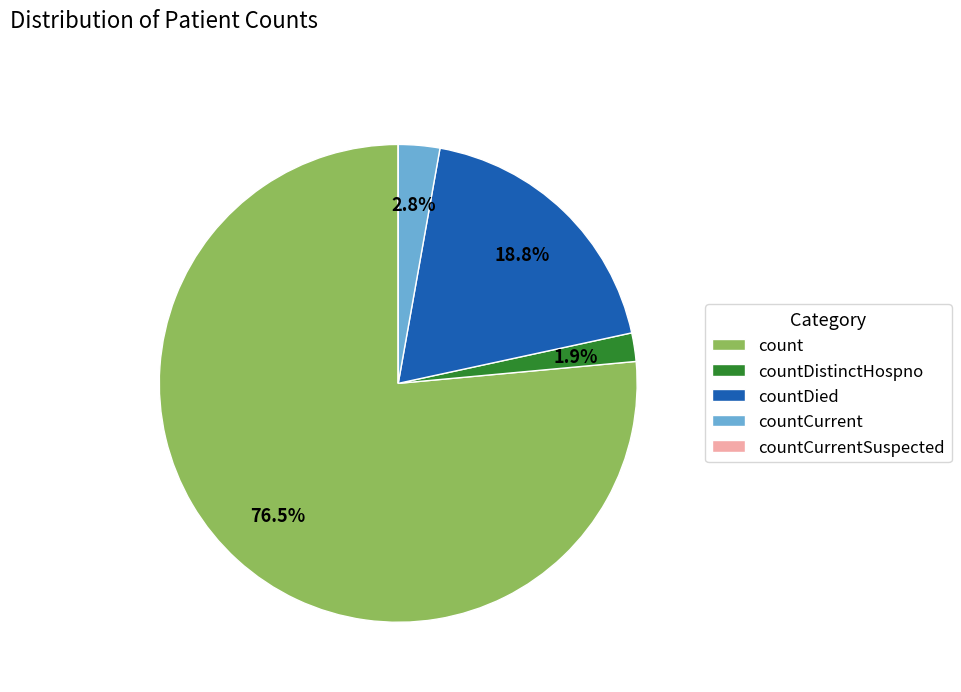

What percentage is NOT represented by countDistinctHospno?

98.1%